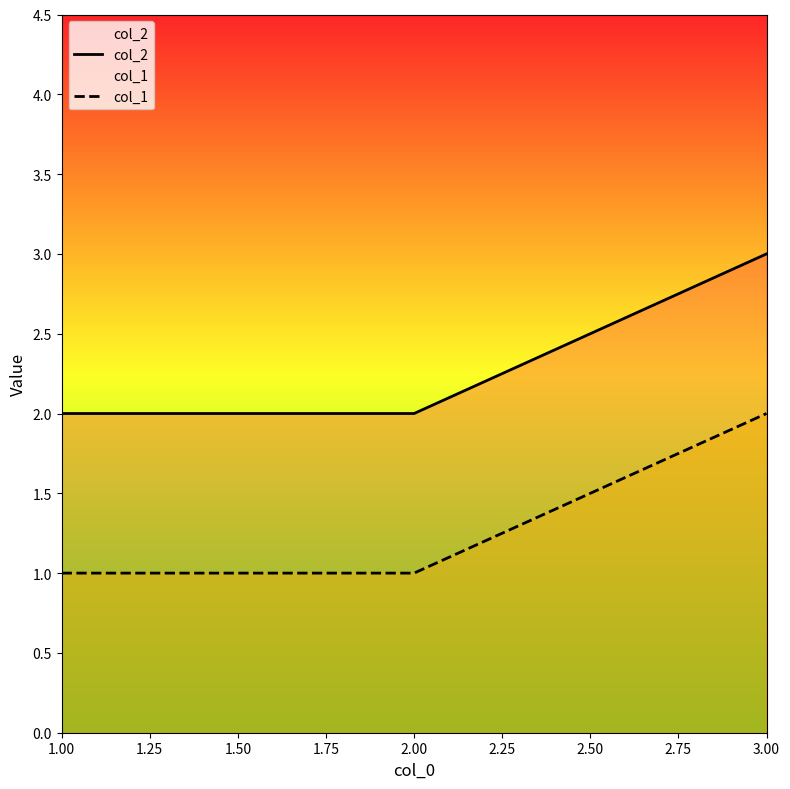

Reading right to left, transcribe all the data shown in this chart.

col_2: 3	2	2
col_1: 2	1	1